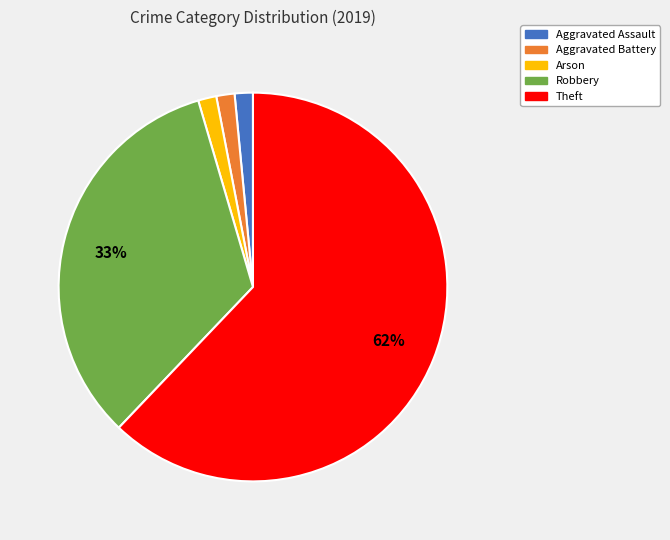

Which slice is the largest?

Theft